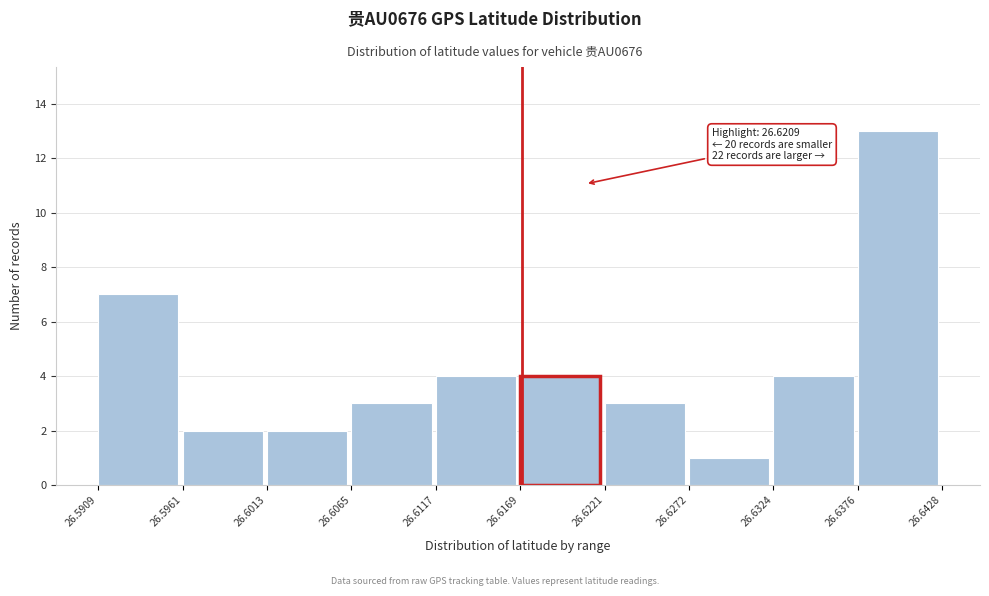

Which range on the x-axis has the tallest bar?

26.6376 to 26.6428